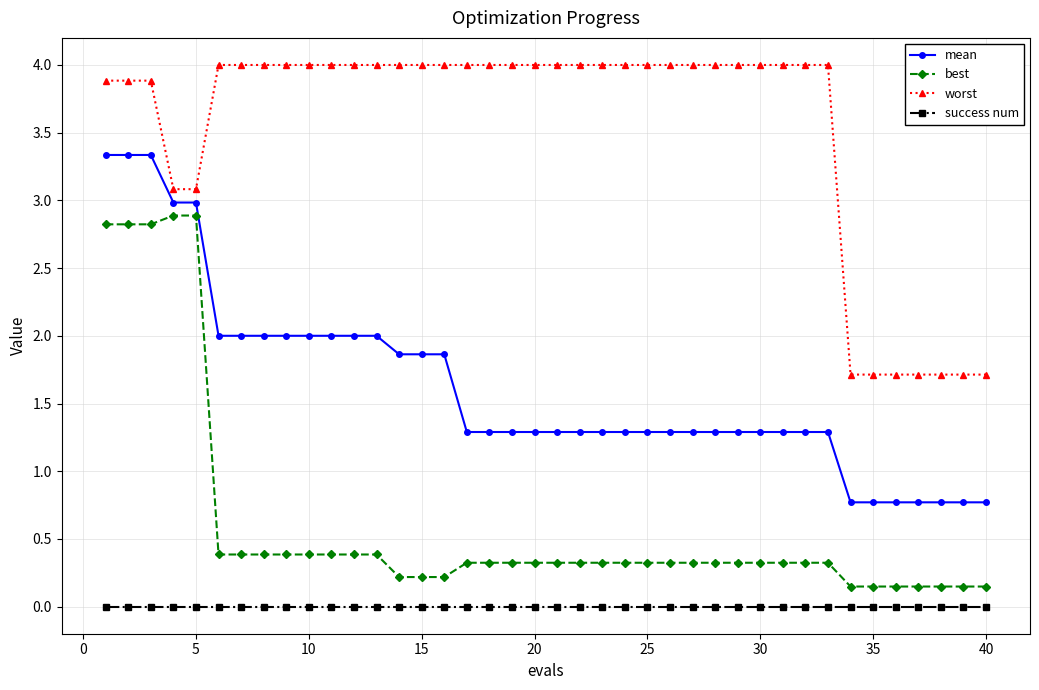

What is the value of the mean point at the 1st from the left?

3.3